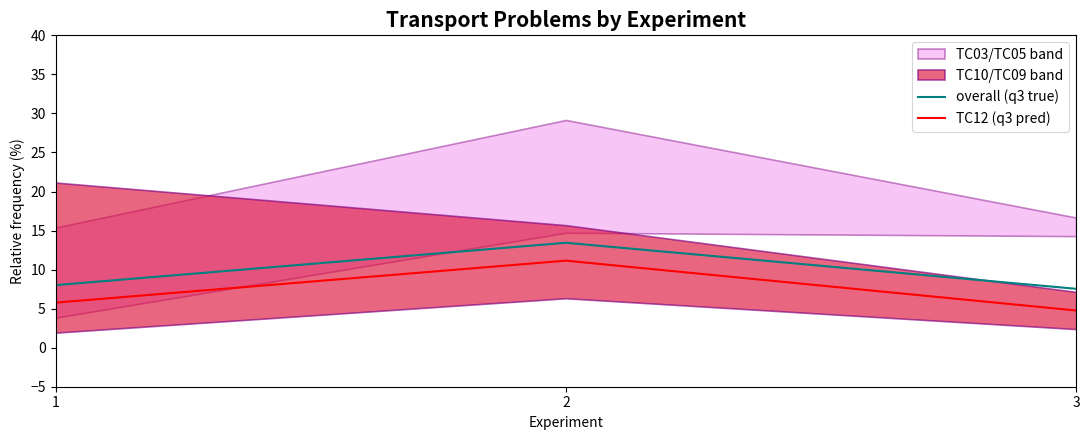

True or false: overall (q3 true) has a value of 2.7 at 3.

False